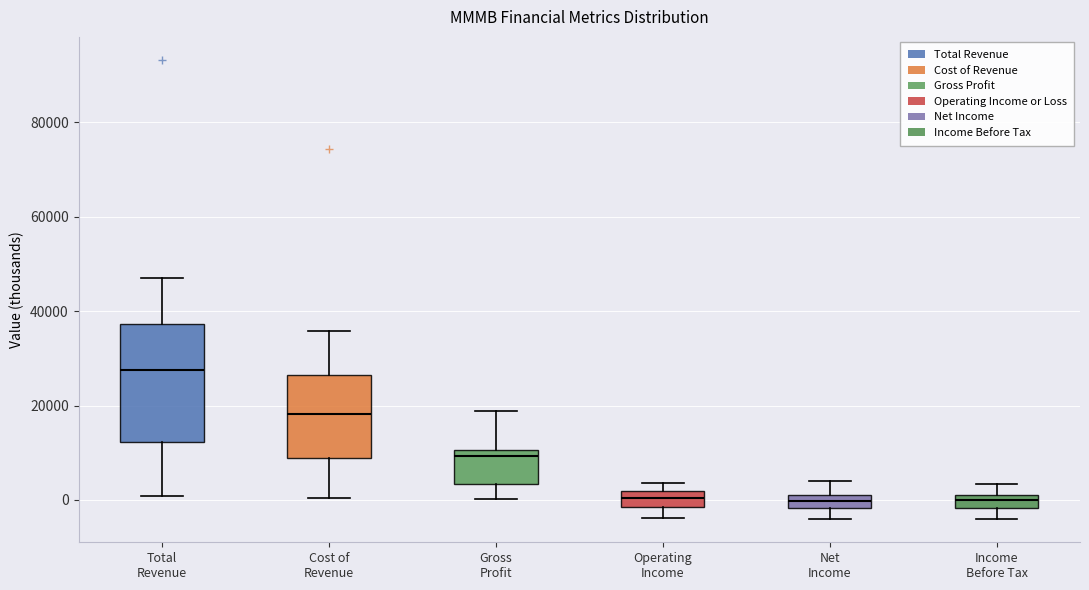

Which box is the tallest, from its lower edge to its upper edge?

Total Revenue